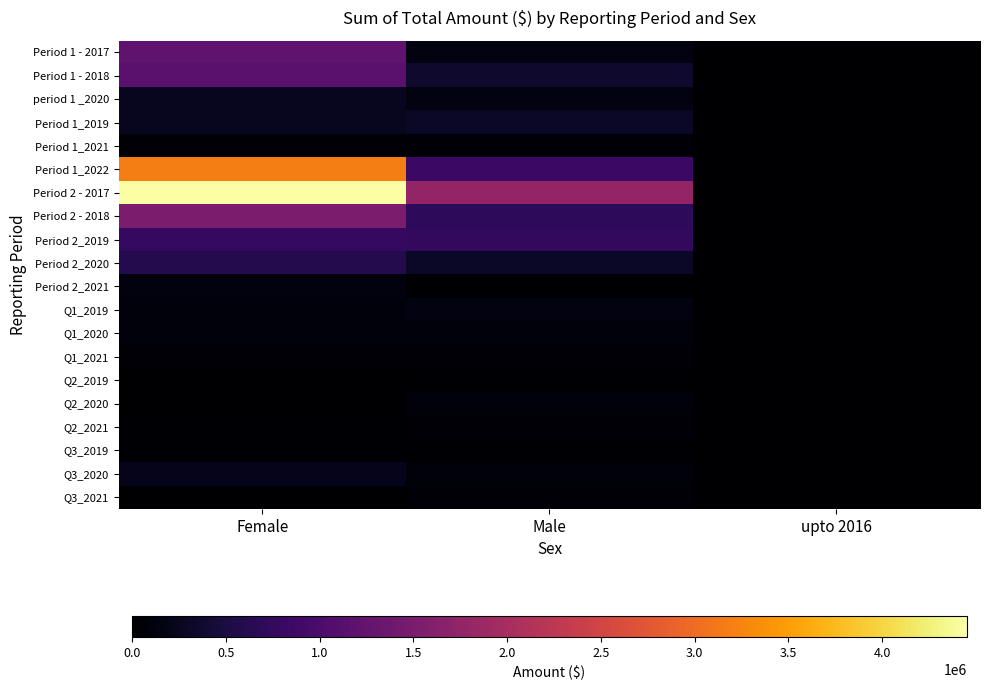

Reading left to right, what are all the values shown in this chart?

Period 1 - 2017: Female=1211066.9	Male=136565.7	upto 2016=0.0
Period 1 - 2018: Female=1158936.9	Male=362966.8	upto 2016=0.0
period 1 _2020: Female=258543.4	Male=136894.2	upto 2016=0.0
Period 1_2019: Female=247823.2	Male=296192.2	upto 2016=0.0
Period 1_2021: Female=41415.2	Male=41632.6	upto 2016=0.0
Period 1_2022: Female=3196135.4	Male=828648.4	upto 2016=0.0
Period 2 - 2017: Female=4450874.0	Male=1790573.0	upto 2016=0.0
Period 2 - 2018: Female=1513444.5	Male=702498.9	upto 2016=0.0
Period 2_2019: Female=776456.4	Male=731560.1	upto 2016=0.0
Period 2_2020: Female=602234.3	Male=301595.8	upto 2016=0.0
Period 2_2021: Female=109600.0	Male=27396.7	upto 2016=0.0
Q1_2019: Female=100000.0	Male=126500.0	upto 2016=0.0
Q1_2020: Female=92500.0	Male=70000.0	upto 2016=0.0
Q1_2021: Female=38800.0	Male=60000.0	upto 2016=0.0
Q2_2019: Female=0.0	Male=27100.0	upto 2016=0.0
Q2_2020: Female=0.0	Male=76000.0	upto 2016=0.0
Q2_2021: Female=20000.0	Male=40000.0	upto 2016=0.0
Q3_2019: Female=25000.0	Male=20000.0	upto 2016=0.0
Q3_2020: Female=221468.0	Male=85113.0	upto 2016=0.0
Q3_2021: Female=1500.0	Male=53876.0	upto 2016=0.0